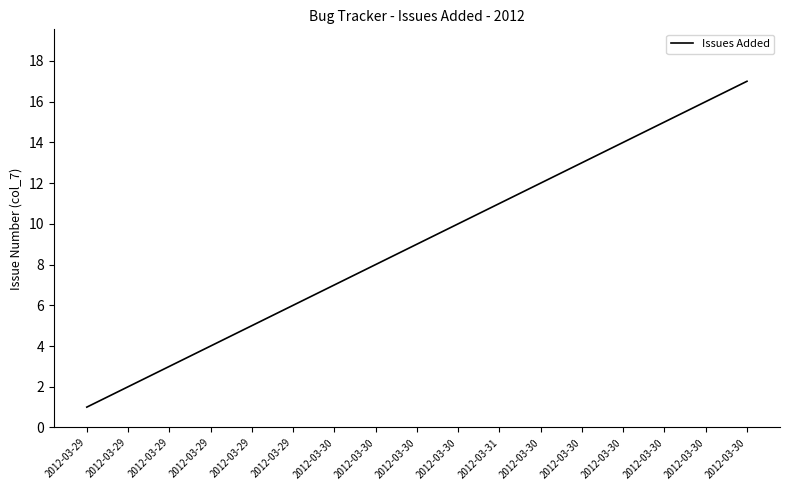

List the labels in order of value, largest first.

2012-03-30, 2012-03-30, 2012-03-30, 2012-03-30, 2012-03-30, 2012-03-30, 2012-03-31, 2012-03-30, 2012-03-30, 2012-03-30, 2012-03-30, 2012-03-29, 2012-03-29, 2012-03-29, 2012-03-29, 2012-03-29, 2012-03-29